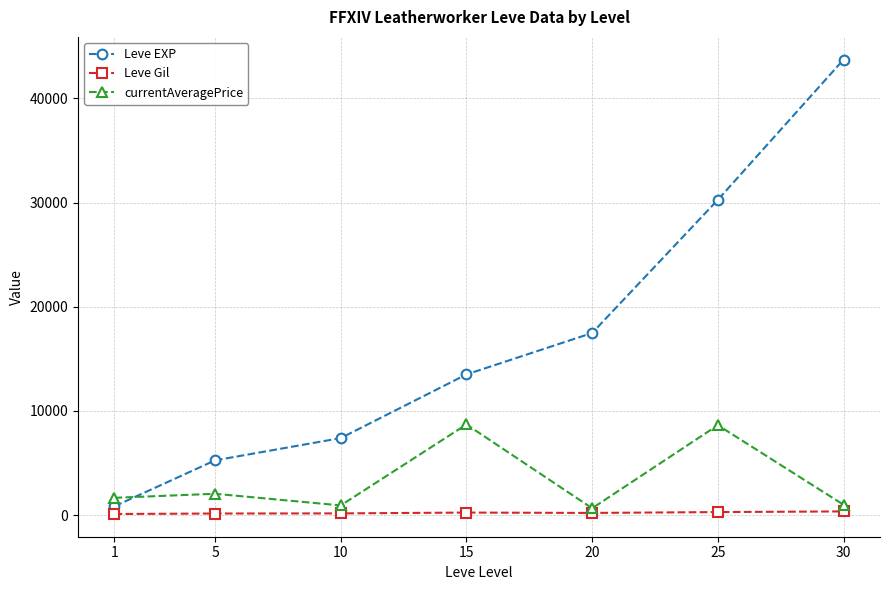

True or false: Leve EXP has more than 2 interior local peaks.

False